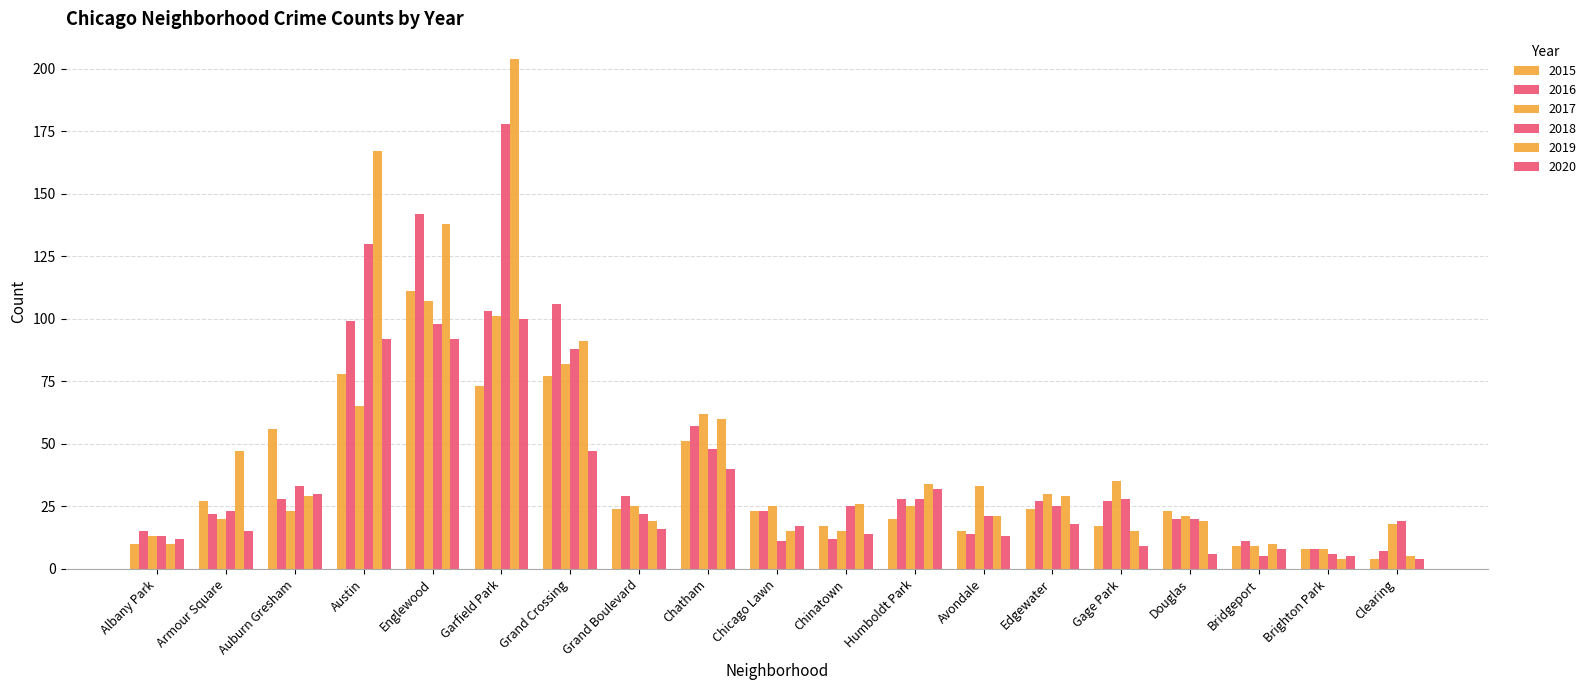

At how many categories does at least one series exceed 63?

4